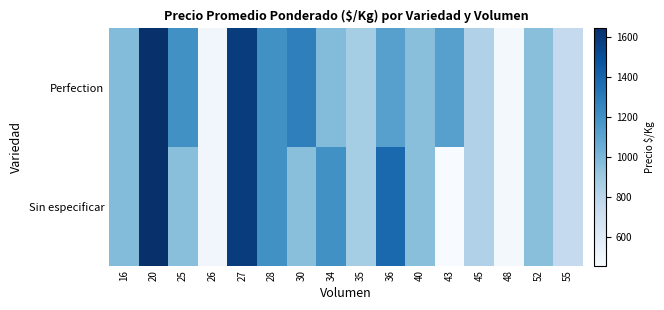

At which category is the sum across all series the highest?

20